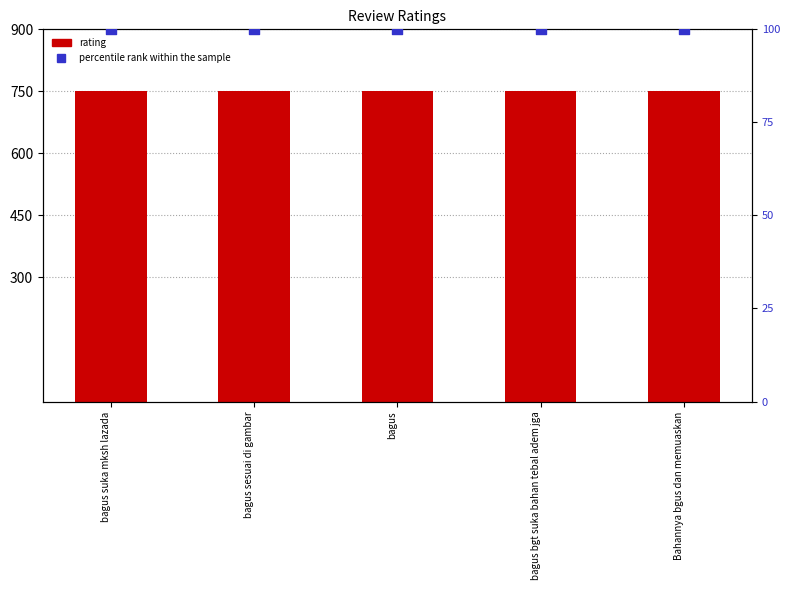

Which series reaches the minimum Y coordinate?

percentile rank within the sample